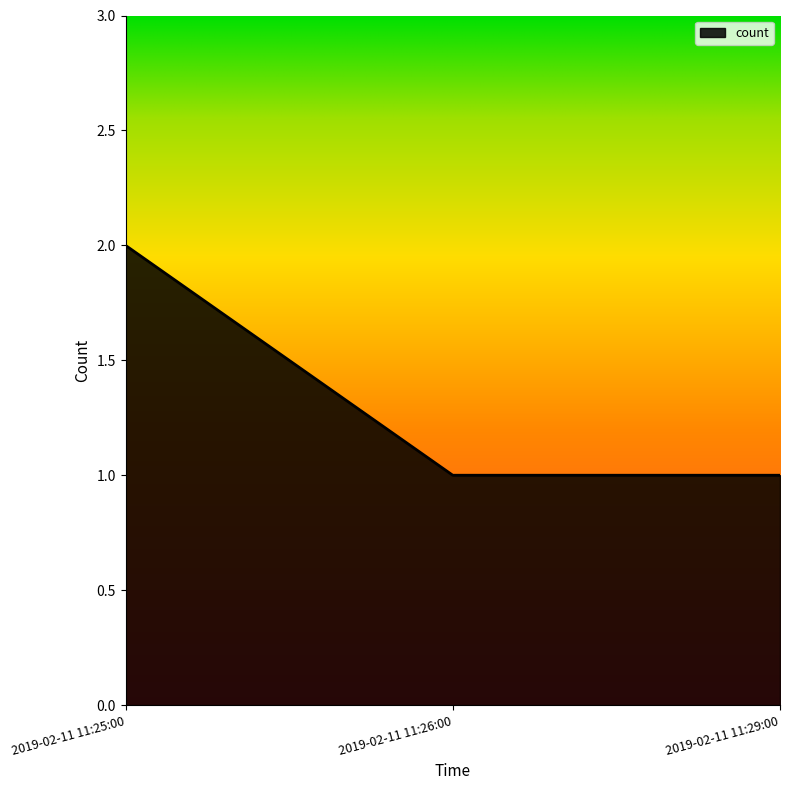

What is the ratio of the value at 2019-02-11 11:26:00 to the value at 2019-02-11 11:29:00?

1.0